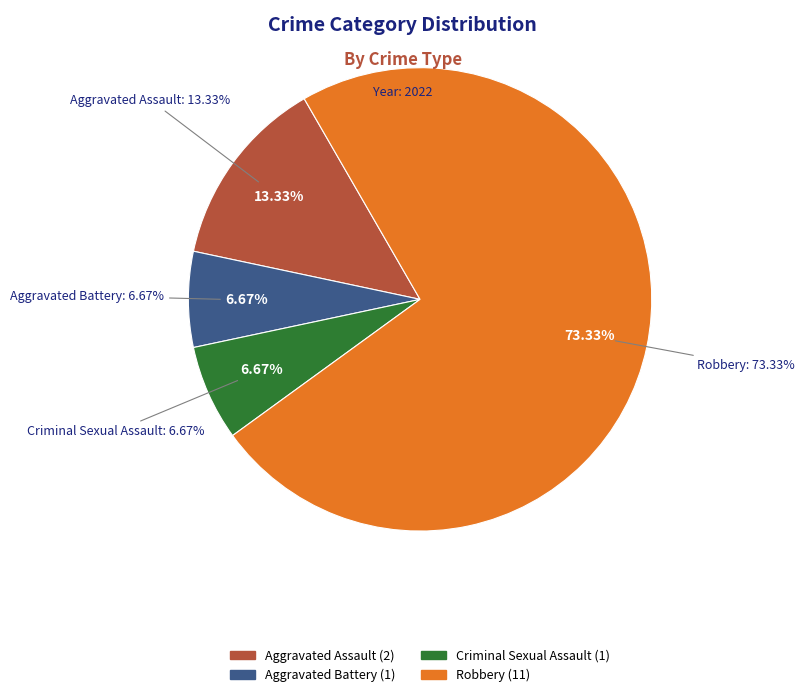

Is Robbery the majority of the pie?

Yes